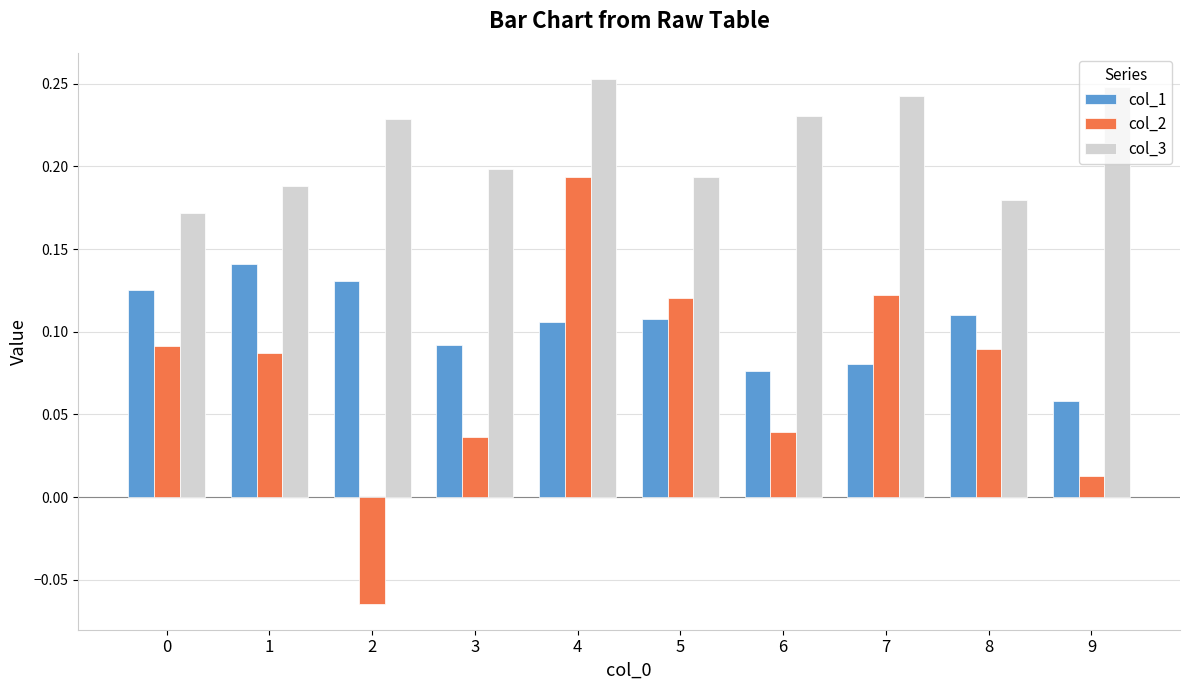

Is the value of col_2 at 6 greater than the value of col_3 at 2?

No